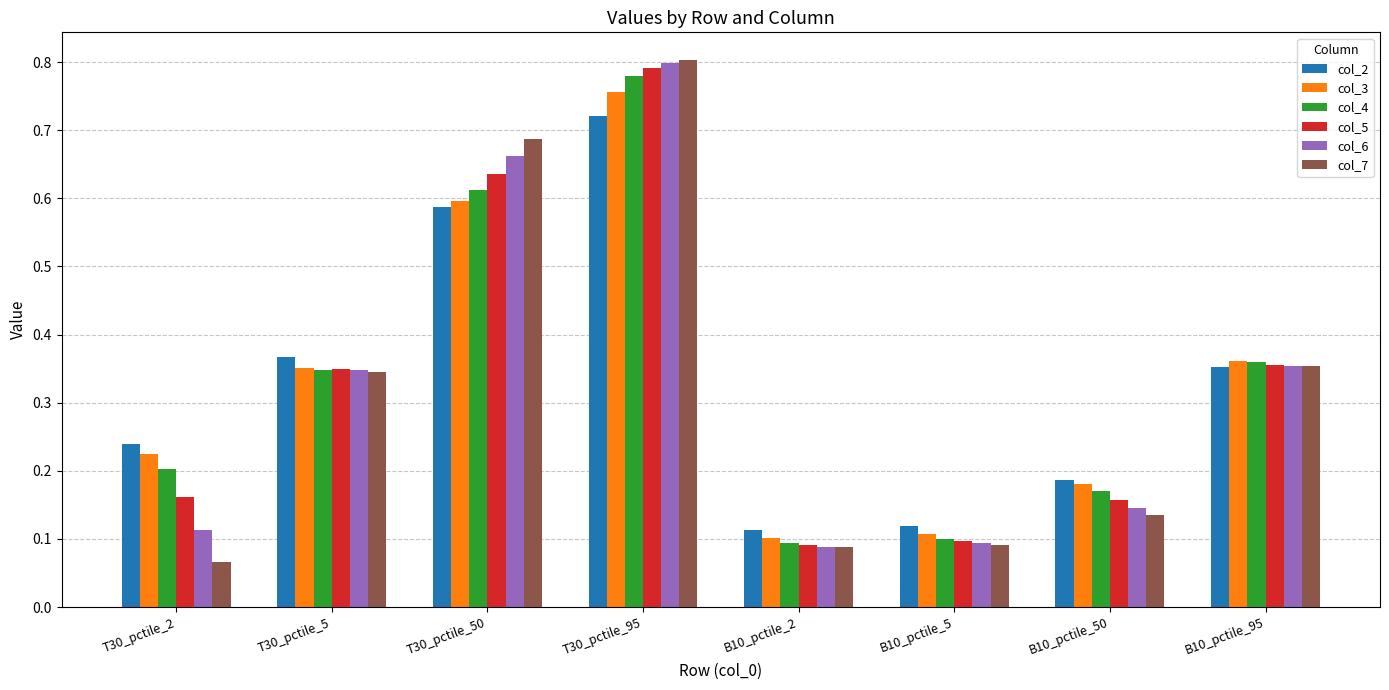

How many bars are there in total?

48